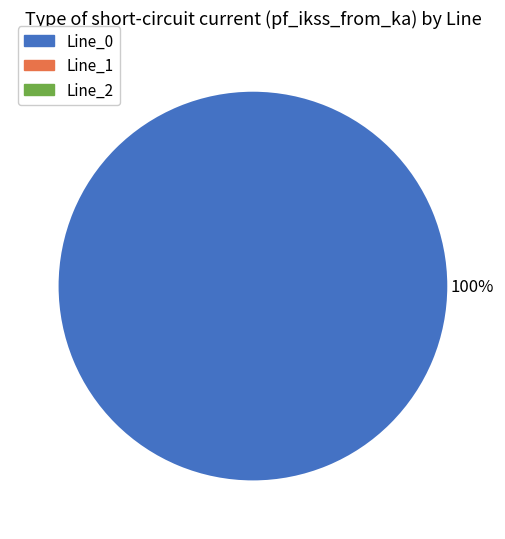

Which slice represents more than half of the pie?

Line_0